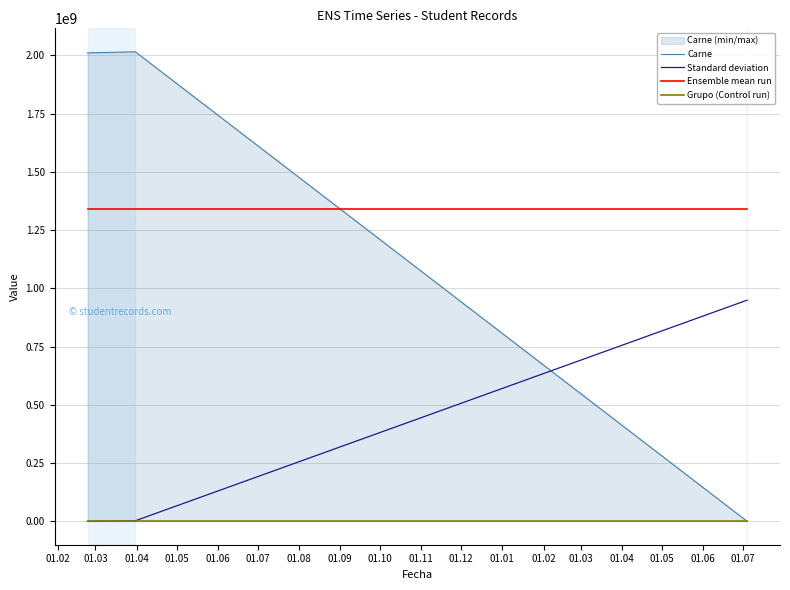

The value of Ensemble mean run at 01.02 is 1342237563.7. True or false?

True